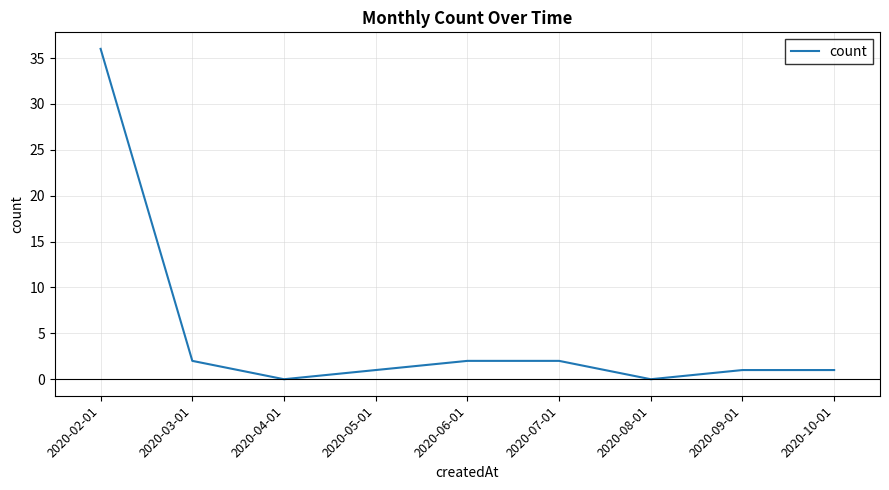

Reading left to right, list all the values displayed in this chart.

36	2	0	1	2	2	0	1	1